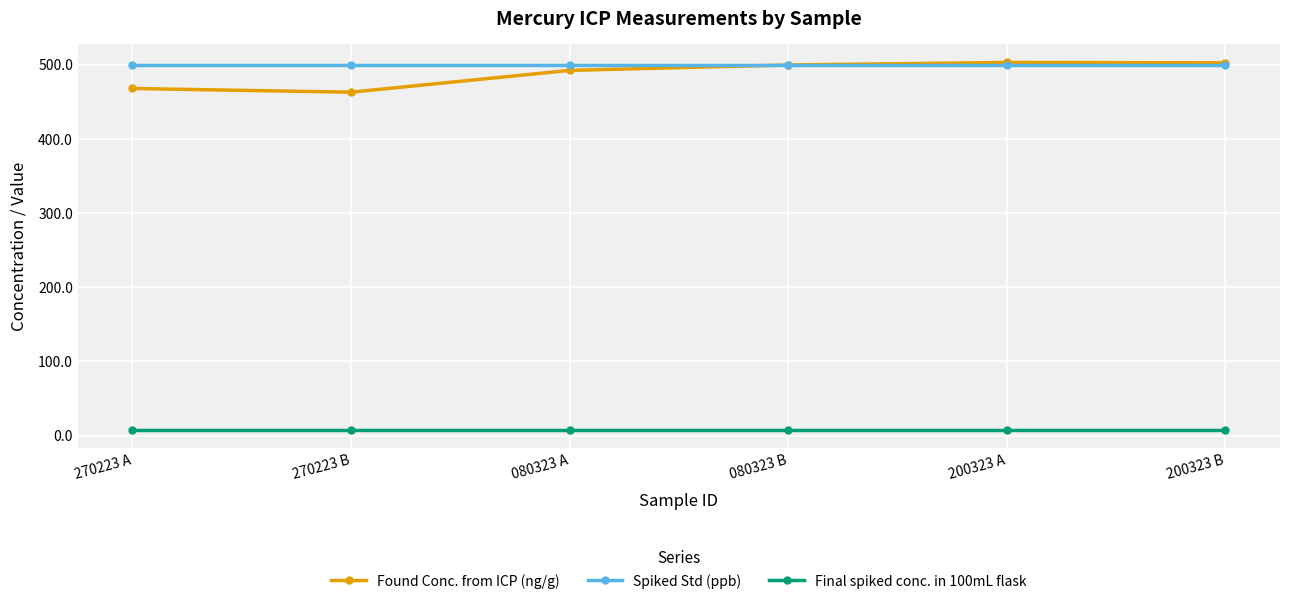

What is the difference between the second highest and second lowest values in the Found Conc. from ICP (ng/g) series?

34.6